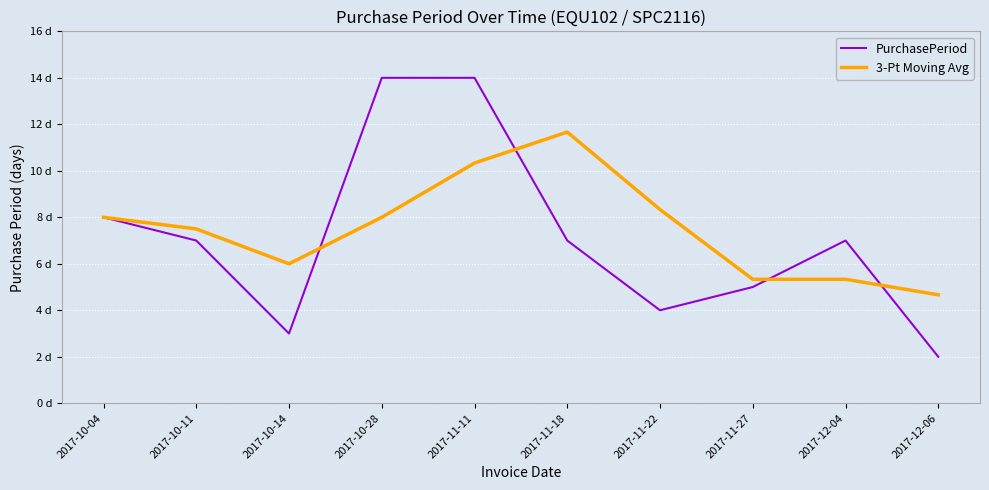

Is it true that 3-Pt Moving Avg equals 8.0 at 2017-10-28?

True